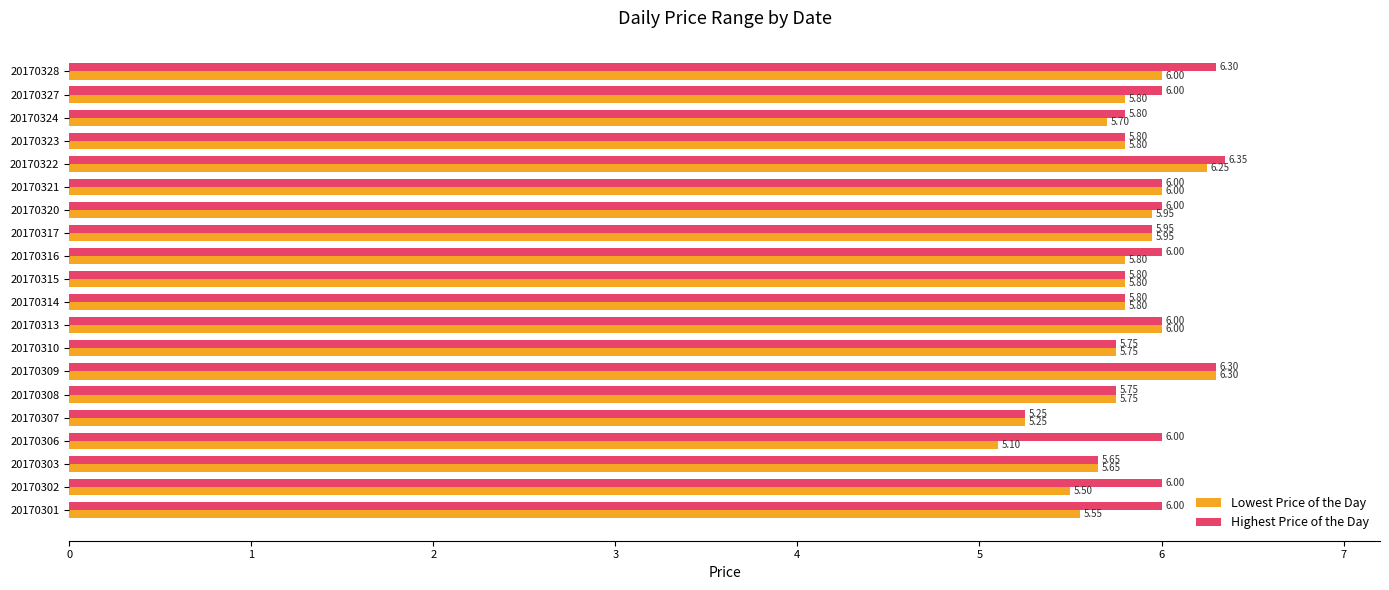

What is the difference between the Lowest Price of the Day values at 20170321 and 20170324?

0.3